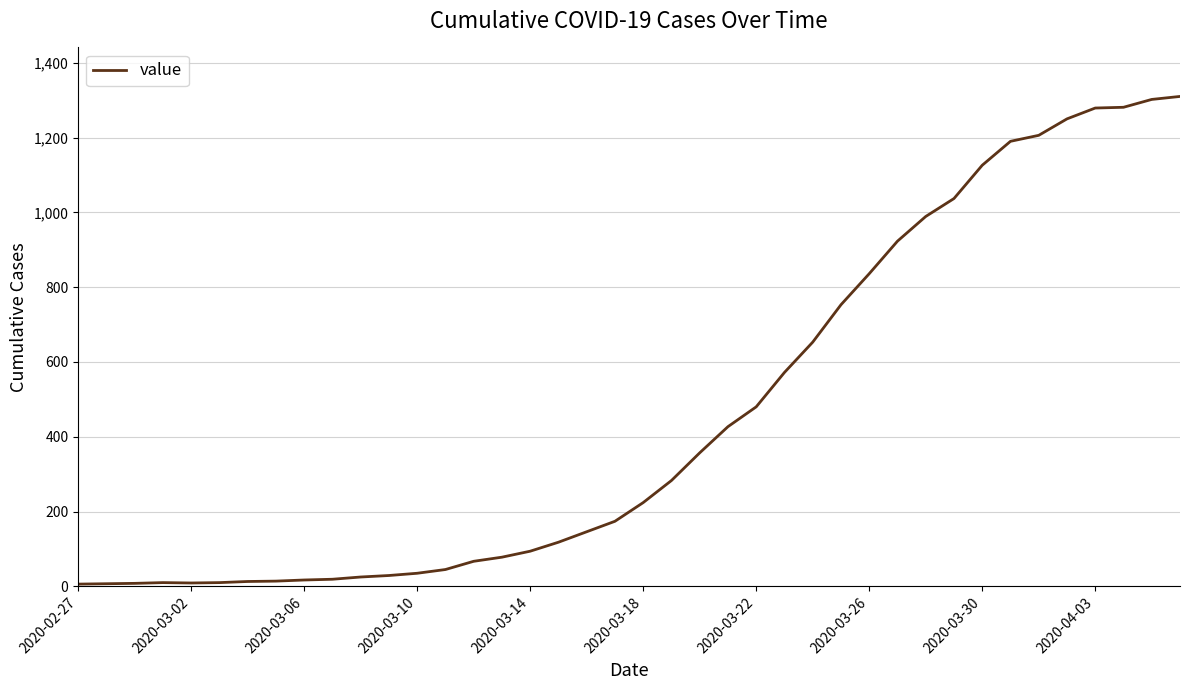

What is the difference between the maximum and minimum values?

1304